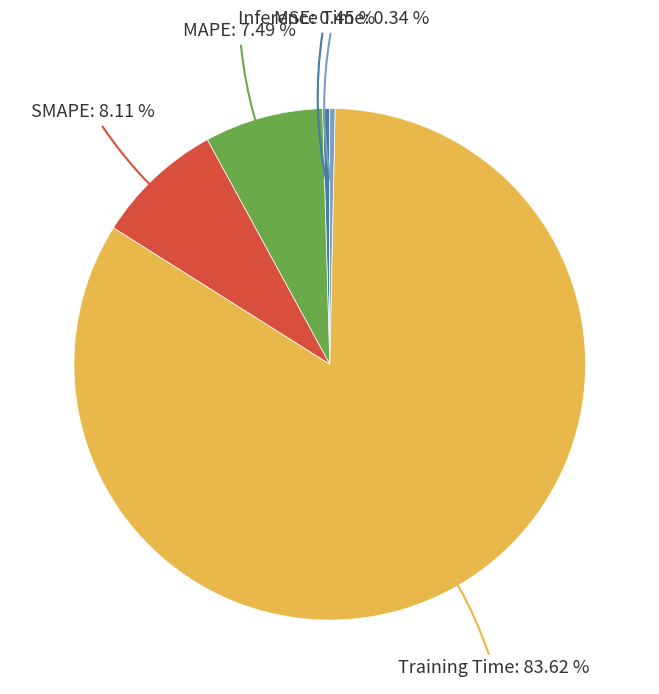

Is there a majority slice in this chart?

Yes